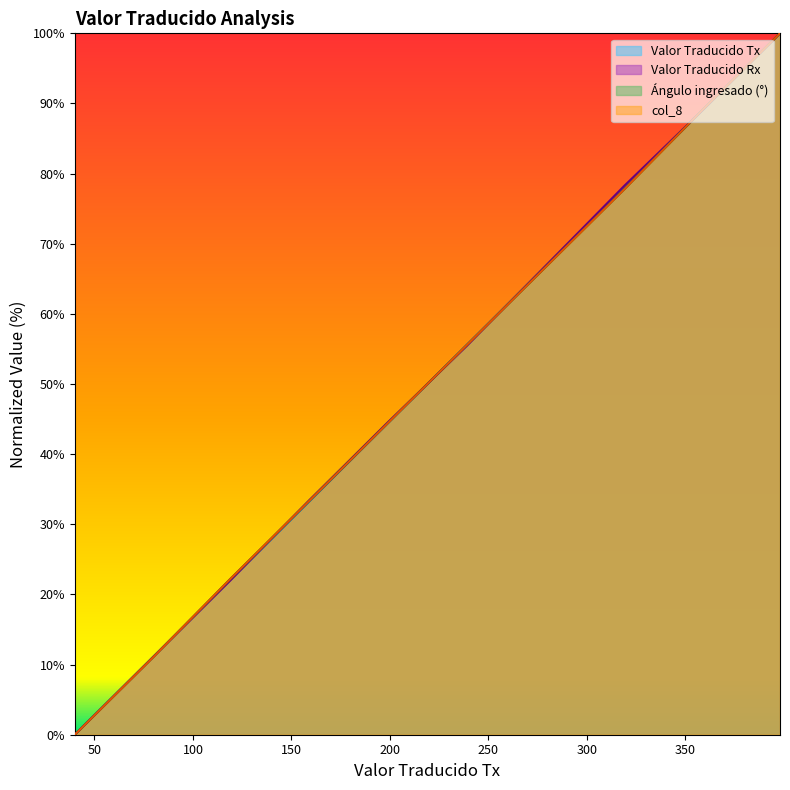

Does the chart display data point markers on the line(s)?

No